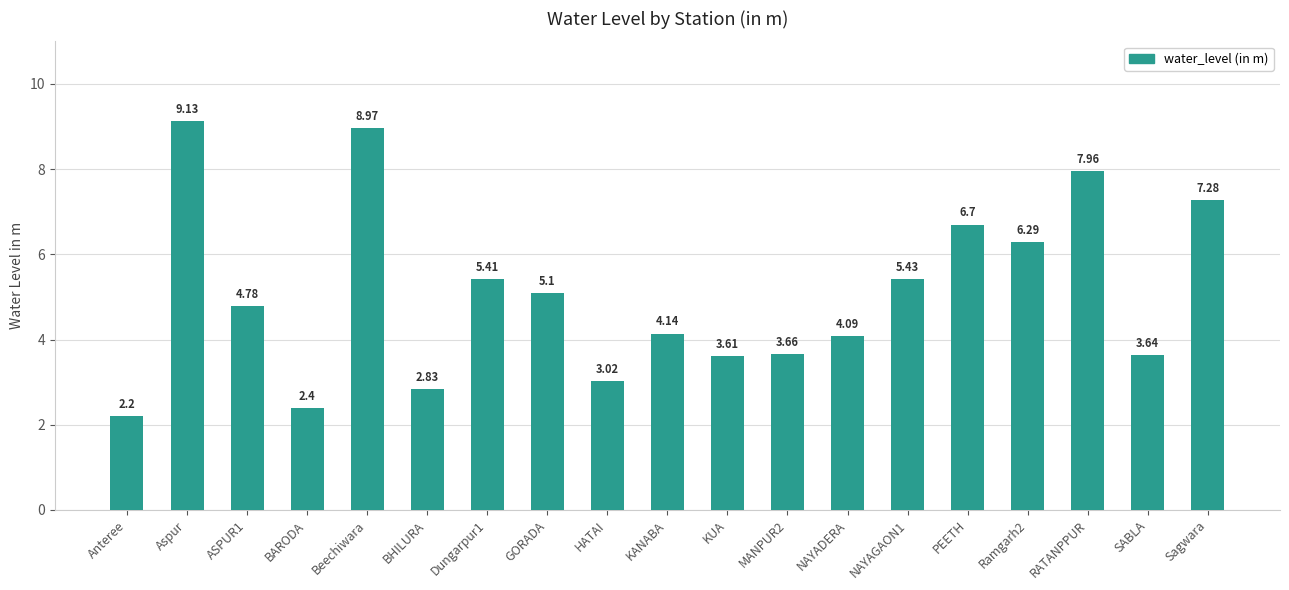

What is the smallest value displayed?

2.2